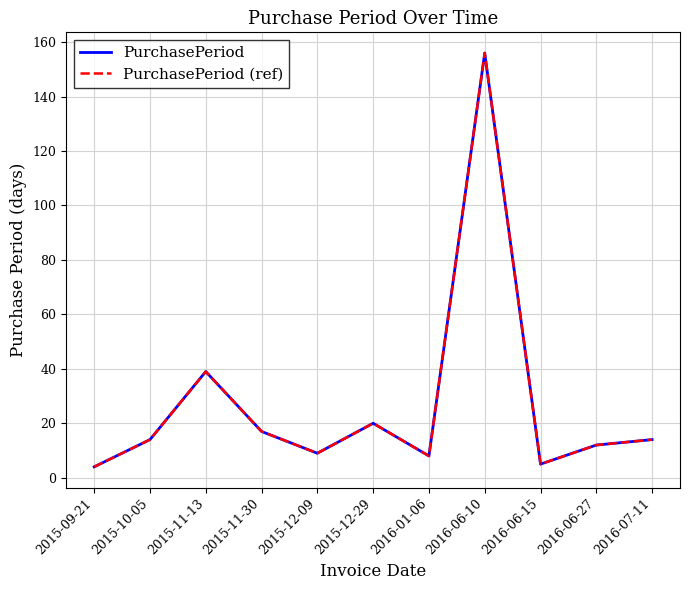

Which series has the largest range (max minus min)?

PurchasePeriod